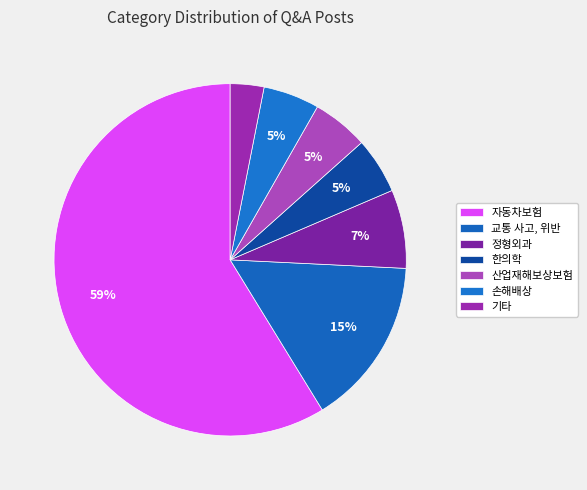

Which category has the smallest portion of the pie?

기타